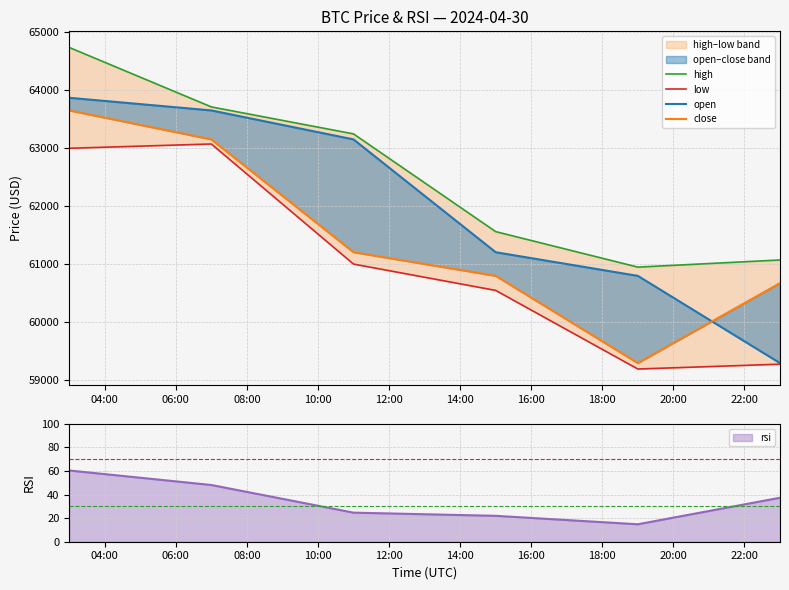

List the series in order of their overall mean, highest first.

high, open, close, low